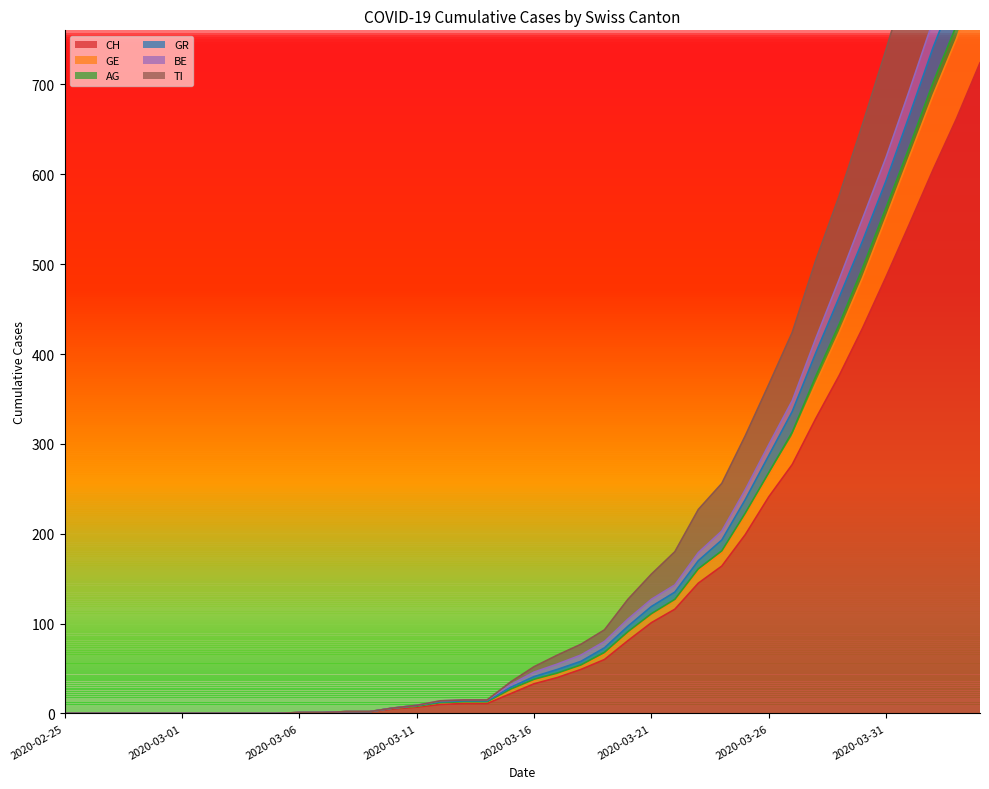

The value of CH at 2020-02-25 is 0. True or false?

True